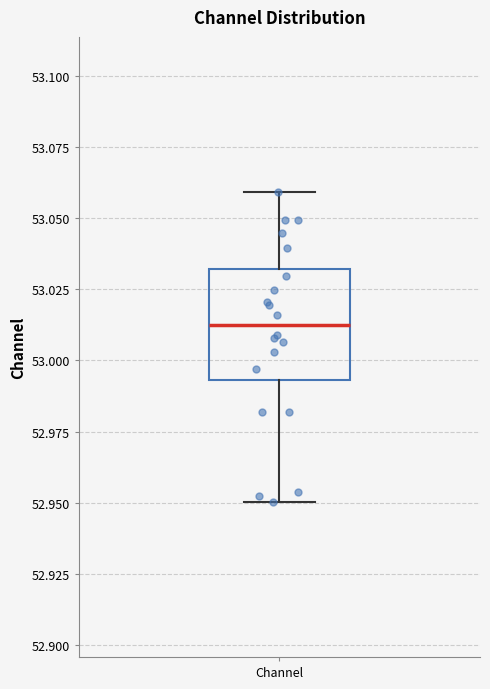

Where is the upper edge of the box for Channel on the y-axis? The values are not printed on the chart, so give them approximately, as read against the axis.

53.030